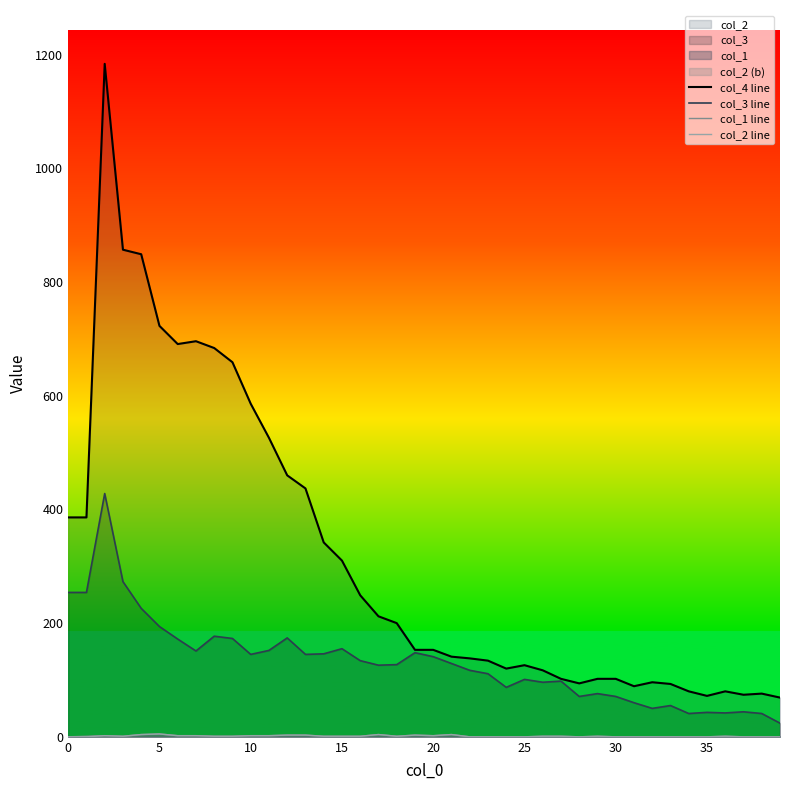

What is the highest value of the col_4 line series?

1184